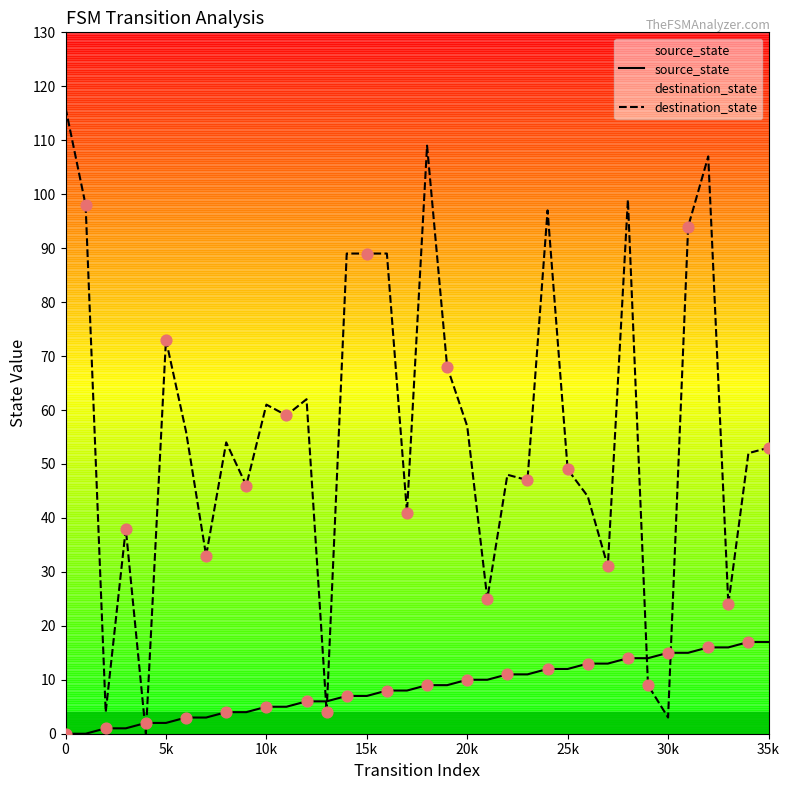

Which series reaches the maximum Y coordinate?

destination_state